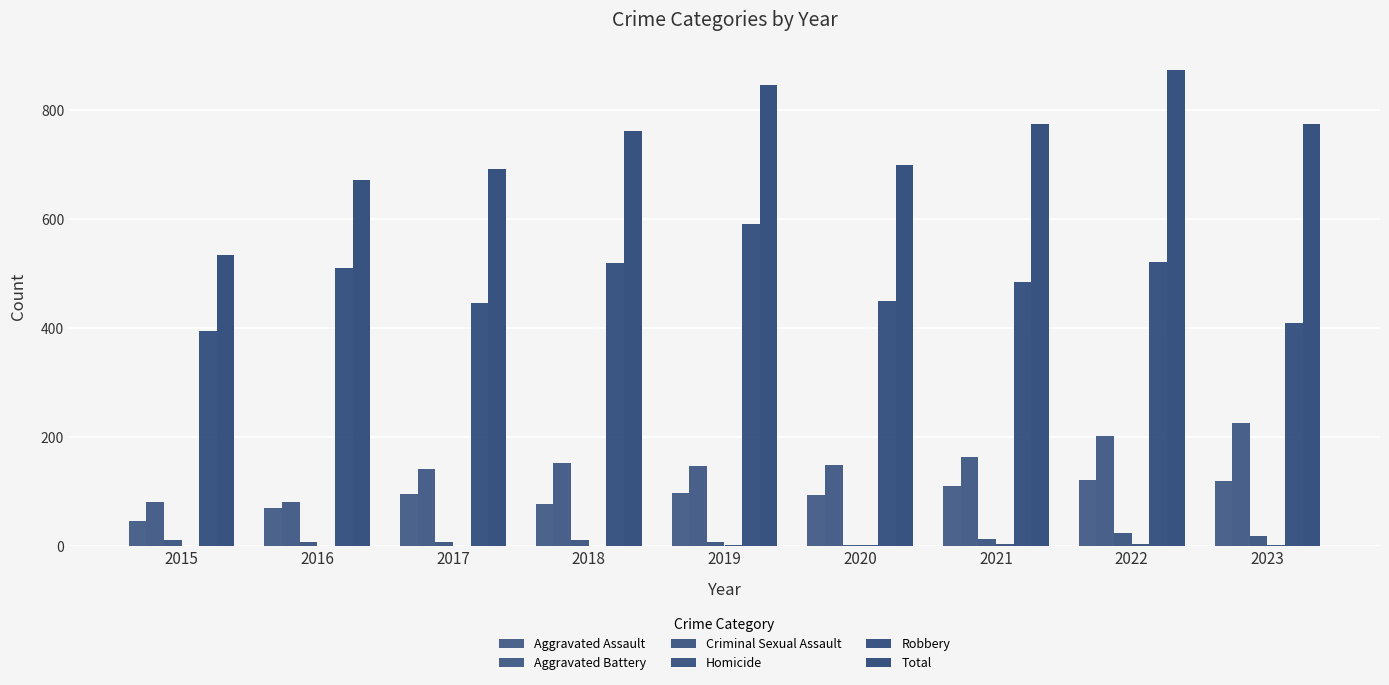

List the labels in order of Robbery value, smallest first.

2015, 2023, 2017, 2020, 2021, 2016, 2018, 2022, 2019